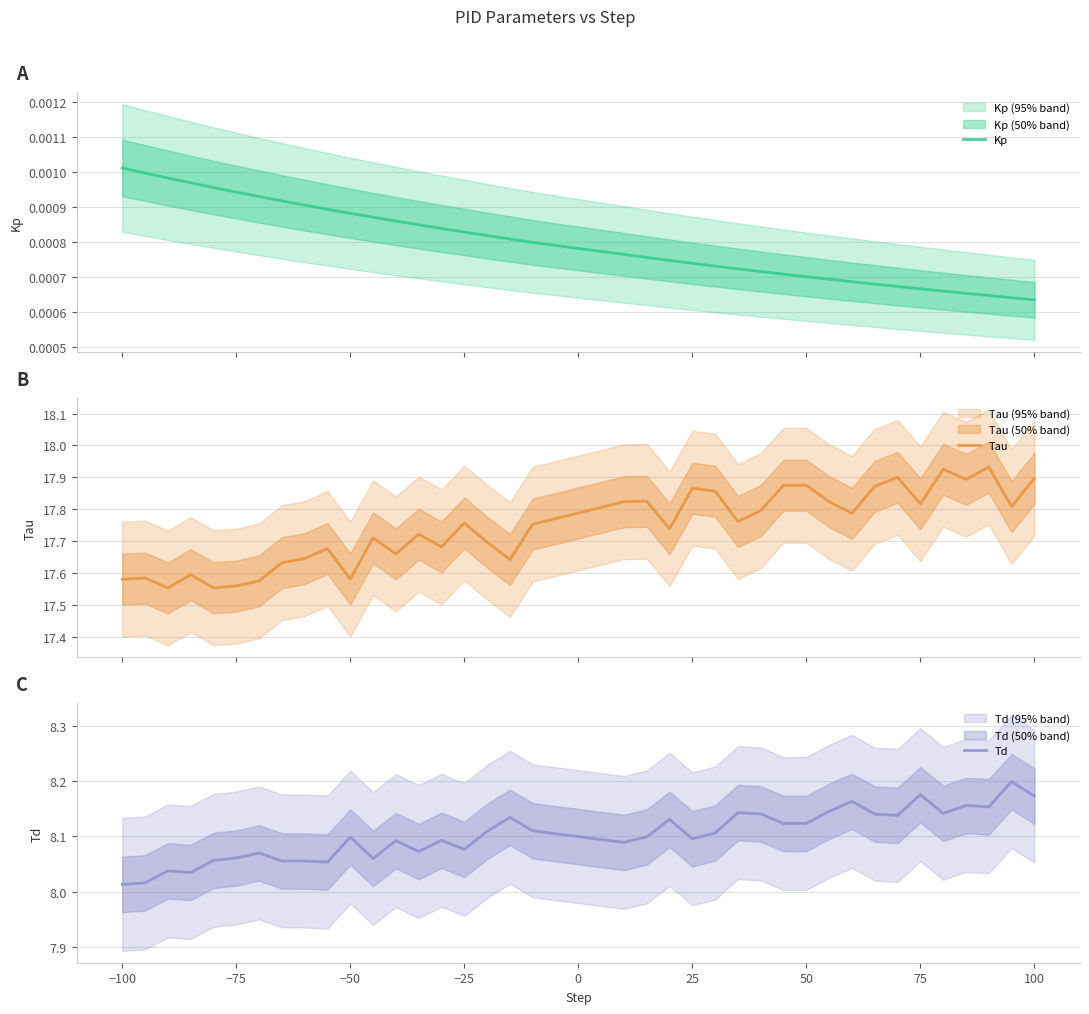

How many lines are shown in the chart?

3